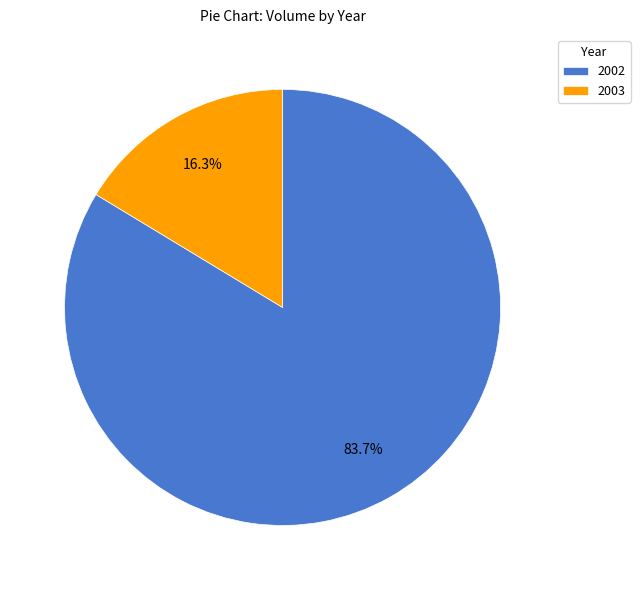

Does 2003 represent more than half of the total?

No